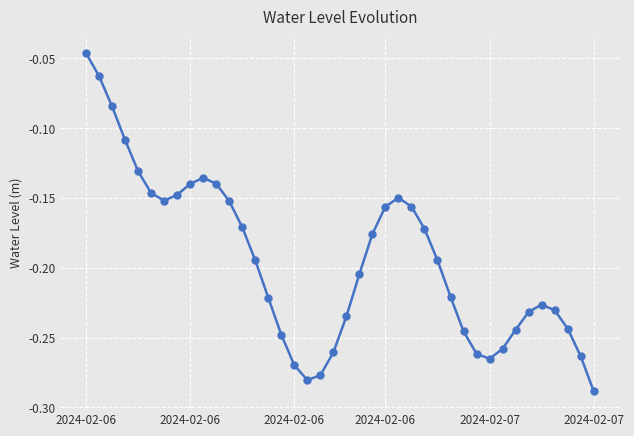

What is the difference between the second highest and minimum values?

0.2